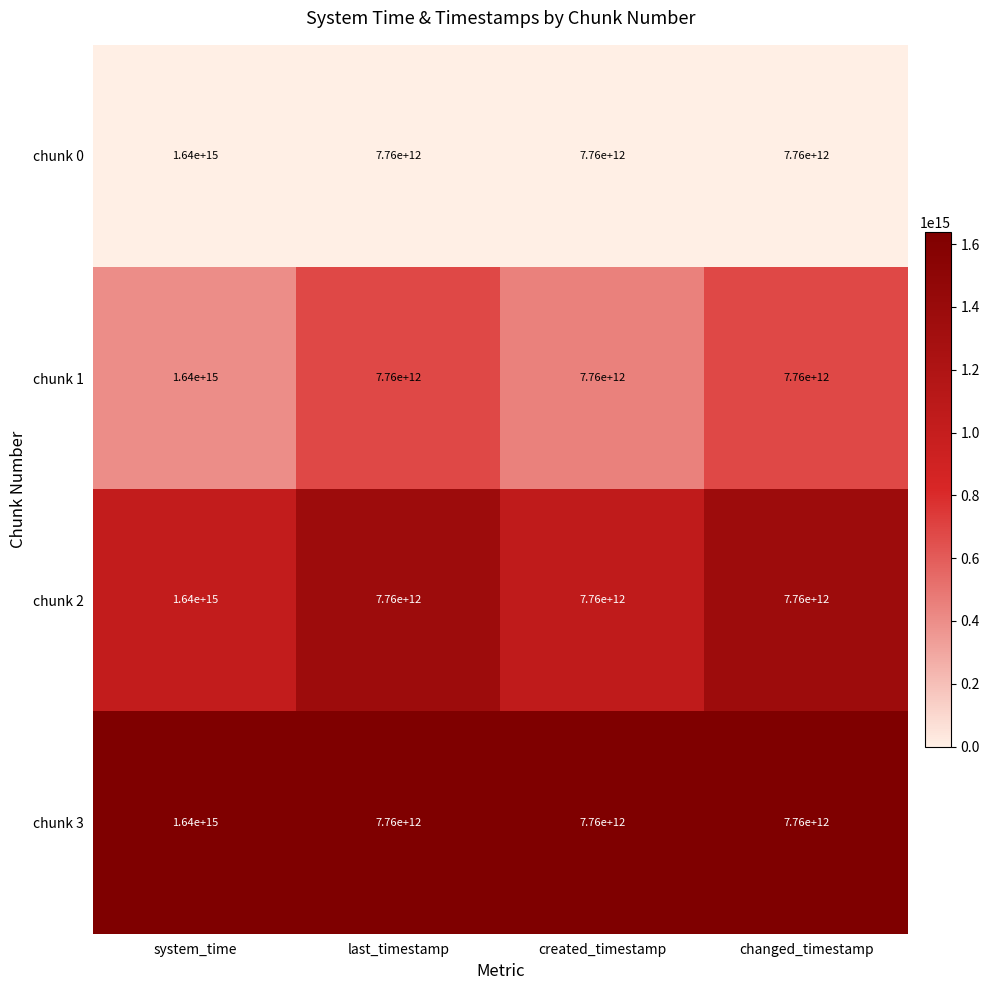

At which label is chunk 0 closest to 823880000000000?

system_time